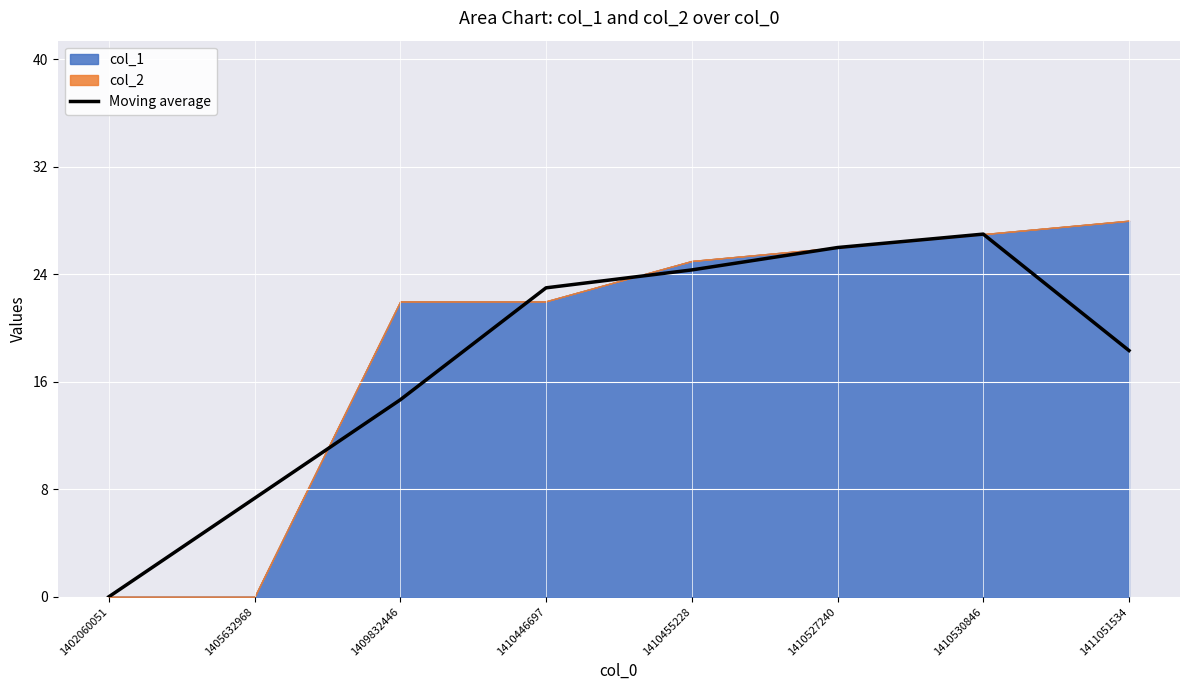

What is the difference between the second highest and second lowest values?

18.7